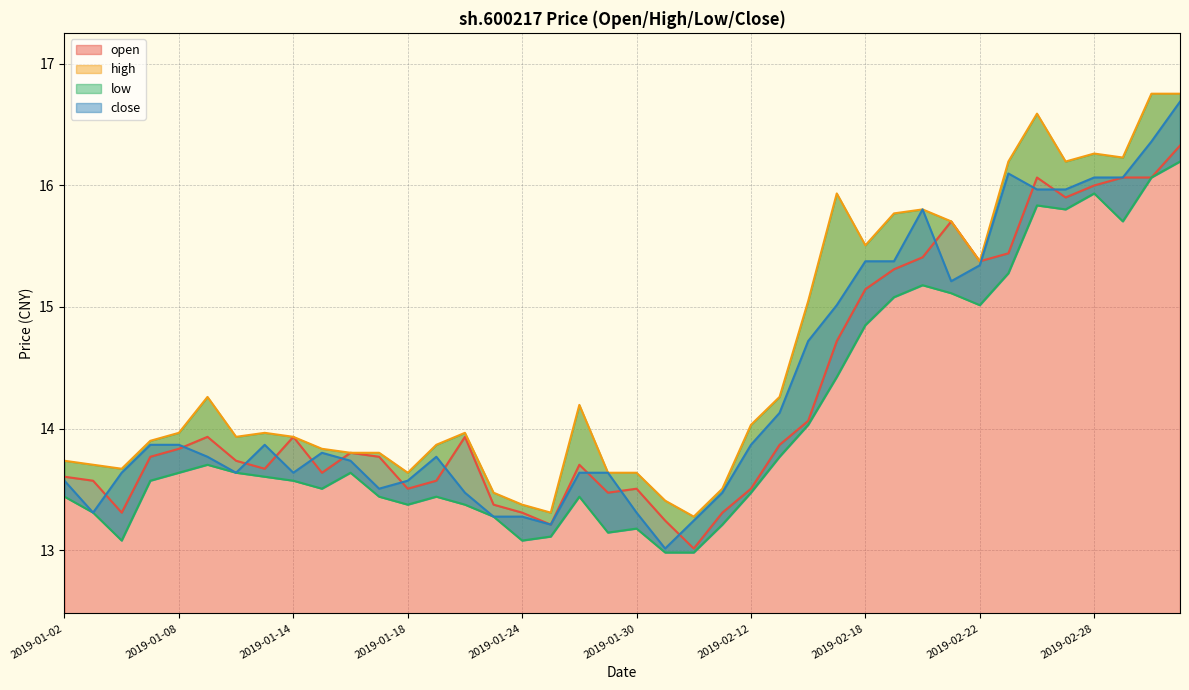

Is the value of close at 2019-02-20 greater than the value of high at 2019-01-22?

Yes